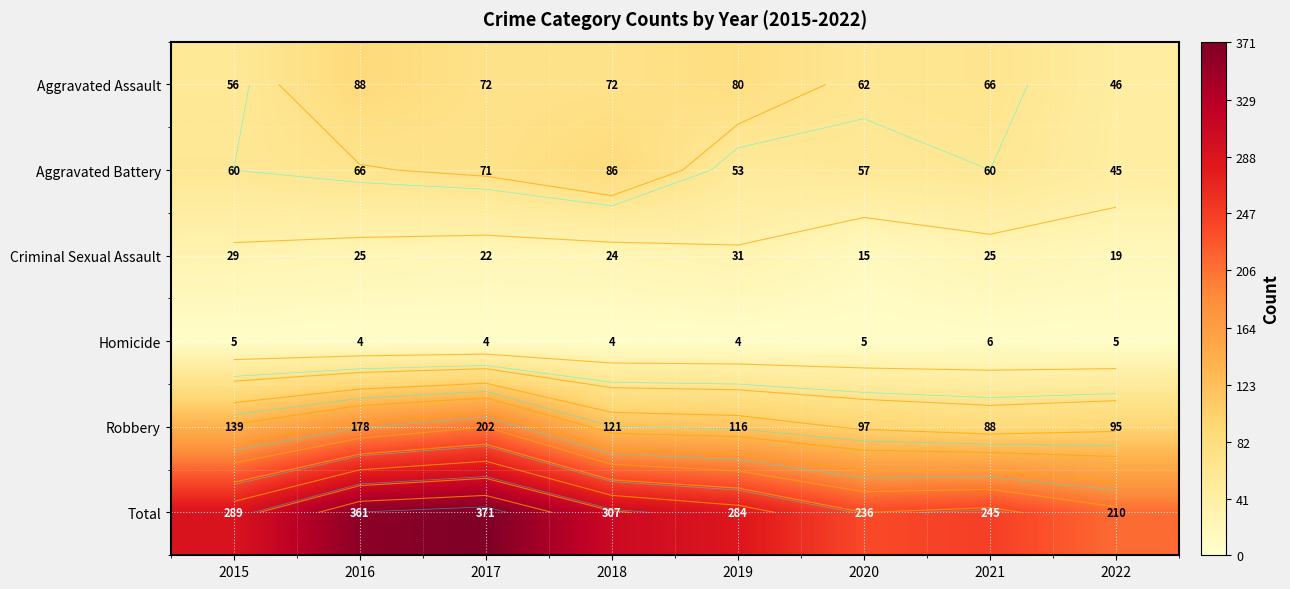

At which label does Criminal Sexual Assault reach its minimum?

2020